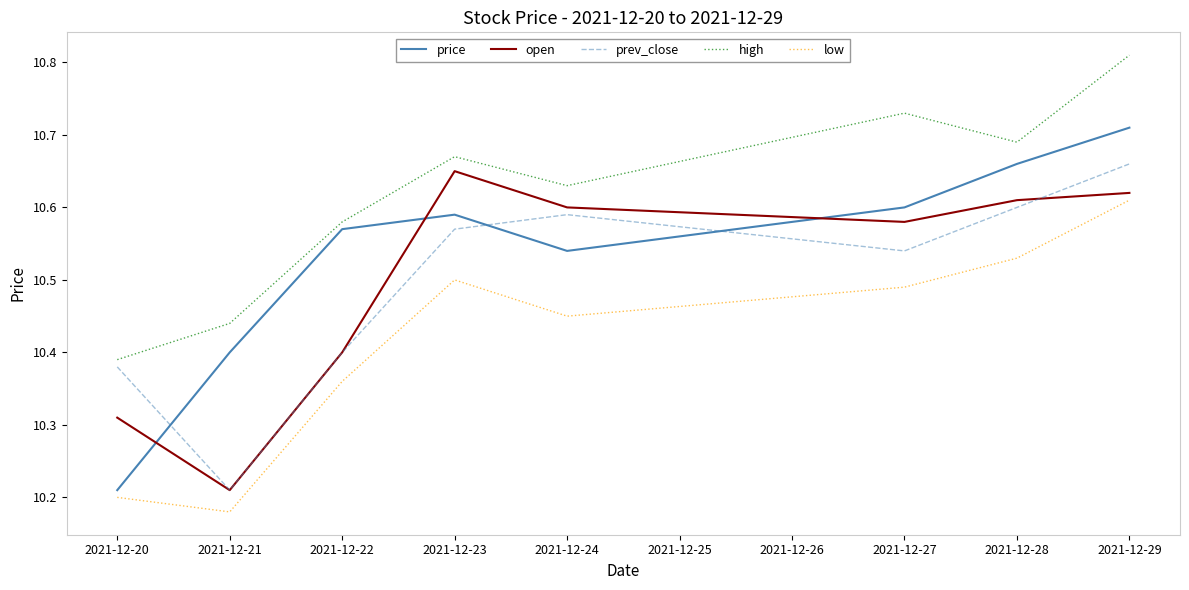

Which category has the lowest value across all series?

2021-12-21